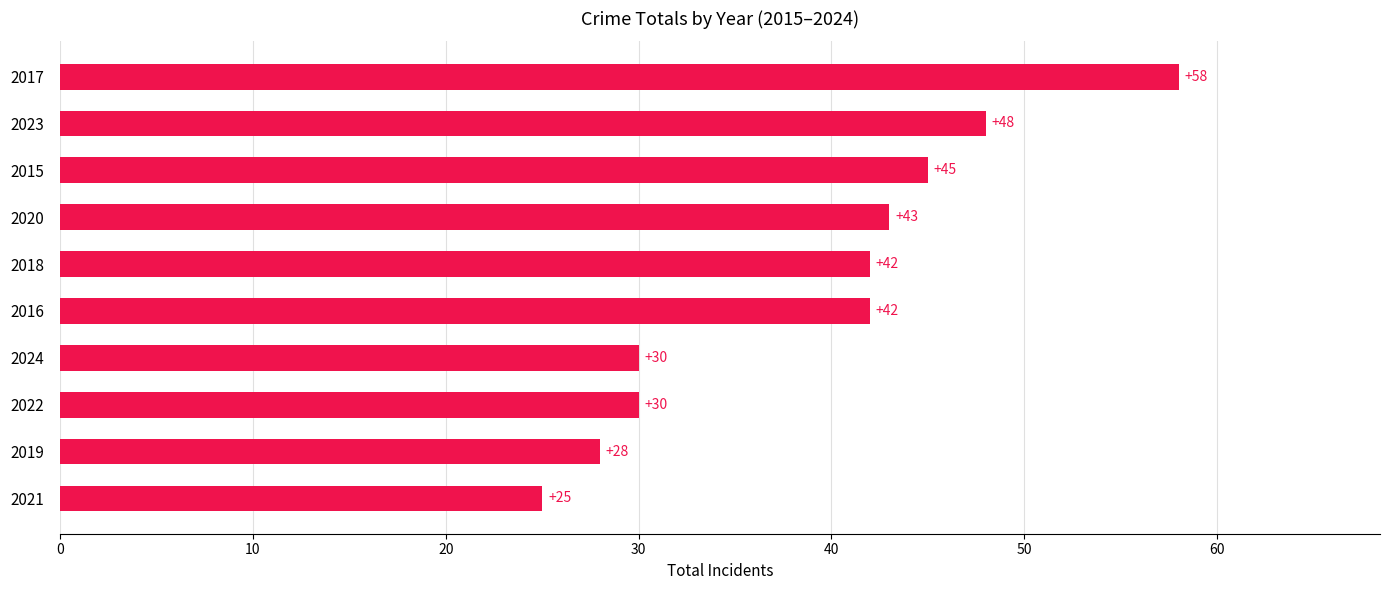

Is it true that the value at 2016 is 72?

False